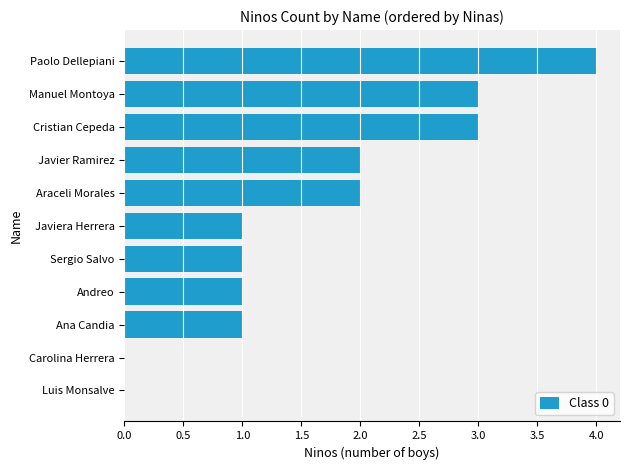

What is the sum of all values?

18